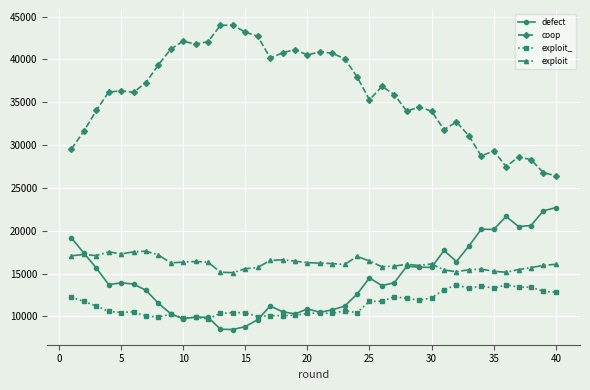

Which series has the largest total across all categories?

coop